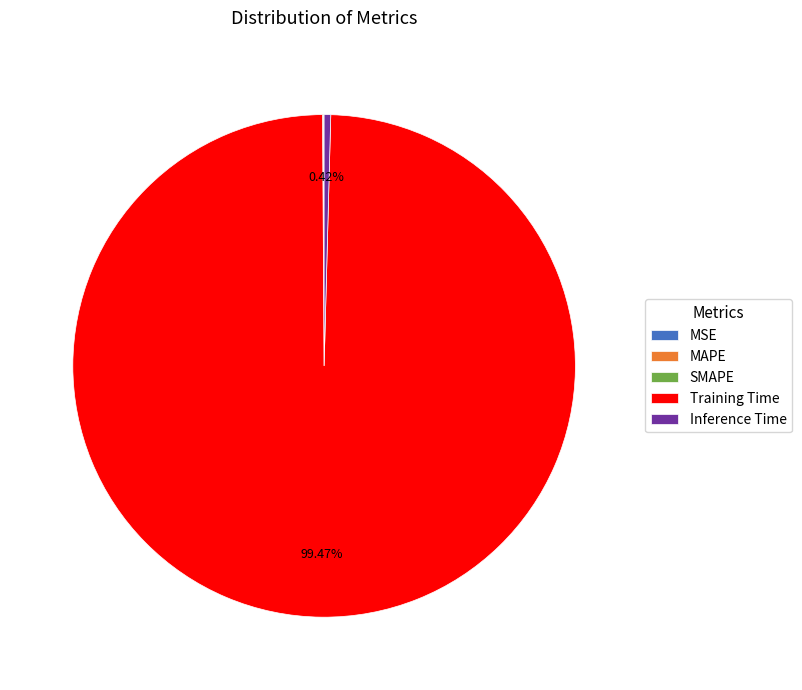

Do Inference Time and Training Time together represent more than half of the pie?

Yes